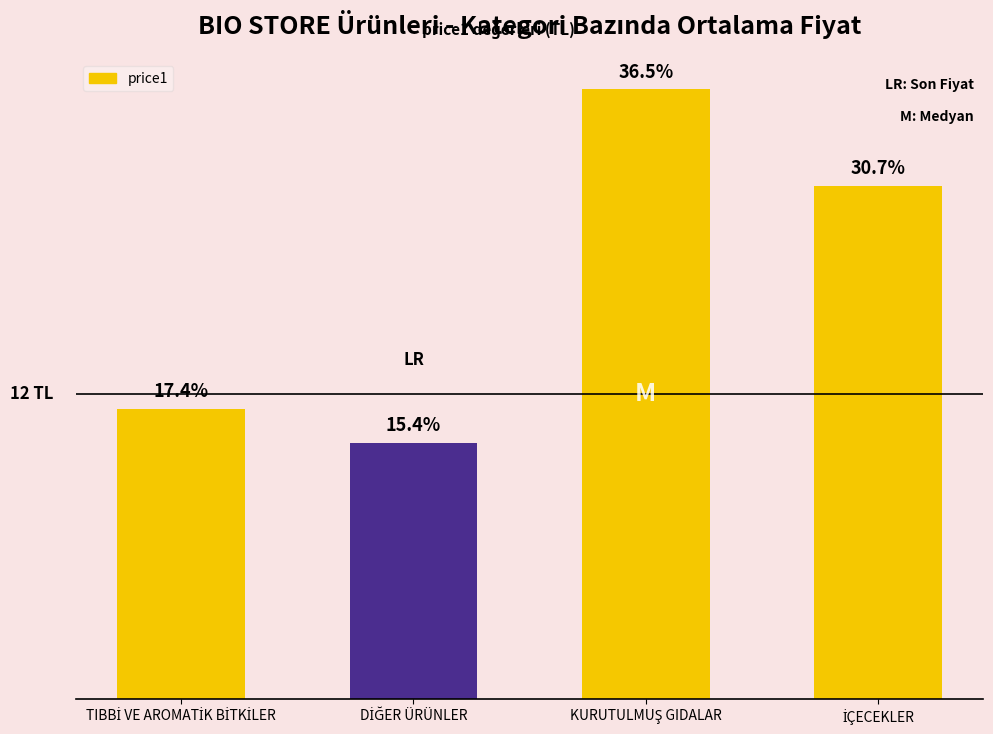

Which has a higher value, DİĞER ÜRÜNLER or İÇECEKLER?

İÇECEKLER